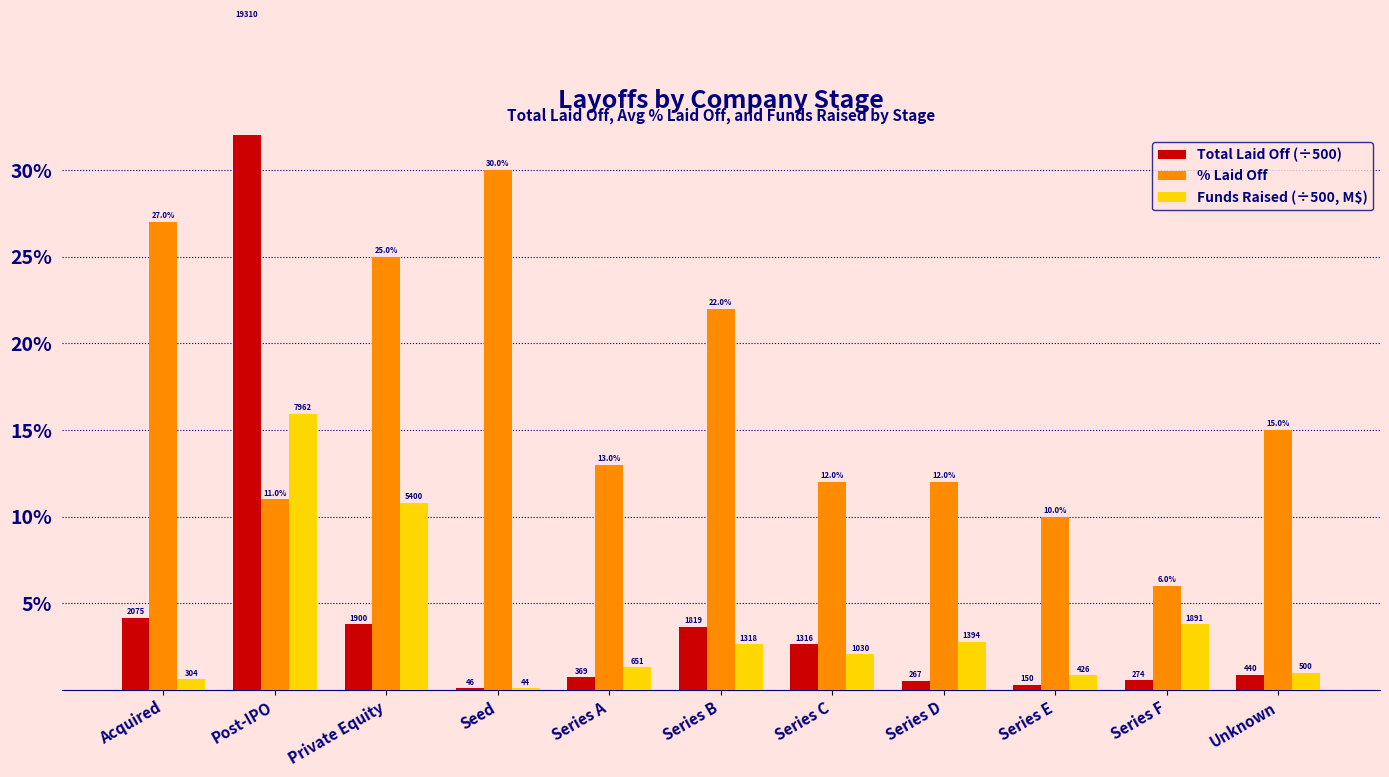

What is the difference between the second highest and minimum values in the % Laid Off series?

21.0